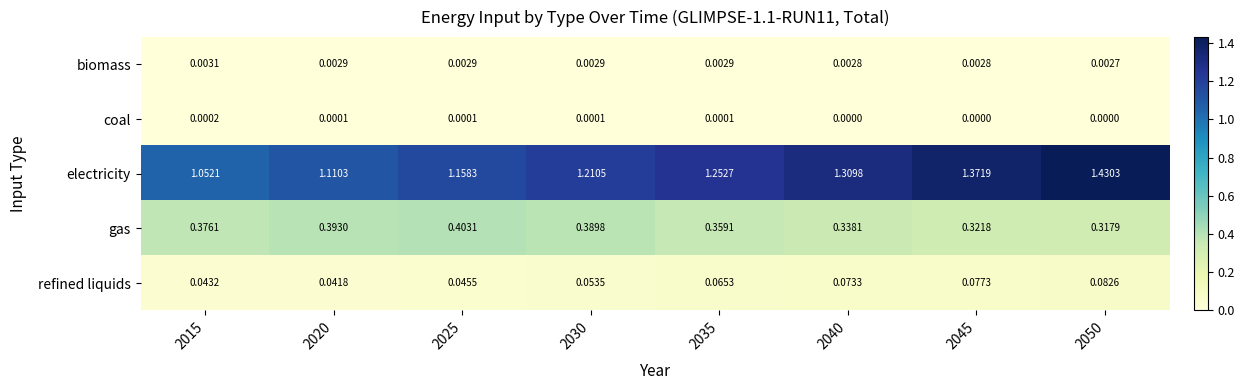

At how many categories does at least one series exceed 0?

8